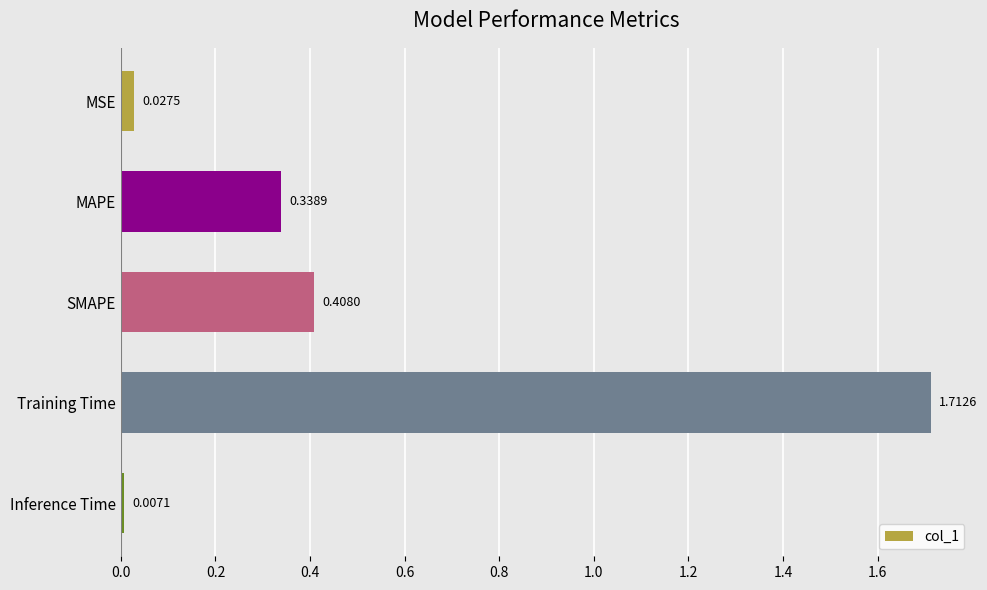

Rank the categories by value from lowest to highest.

Inference Time, MSE, MAPE, SMAPE, Training Time